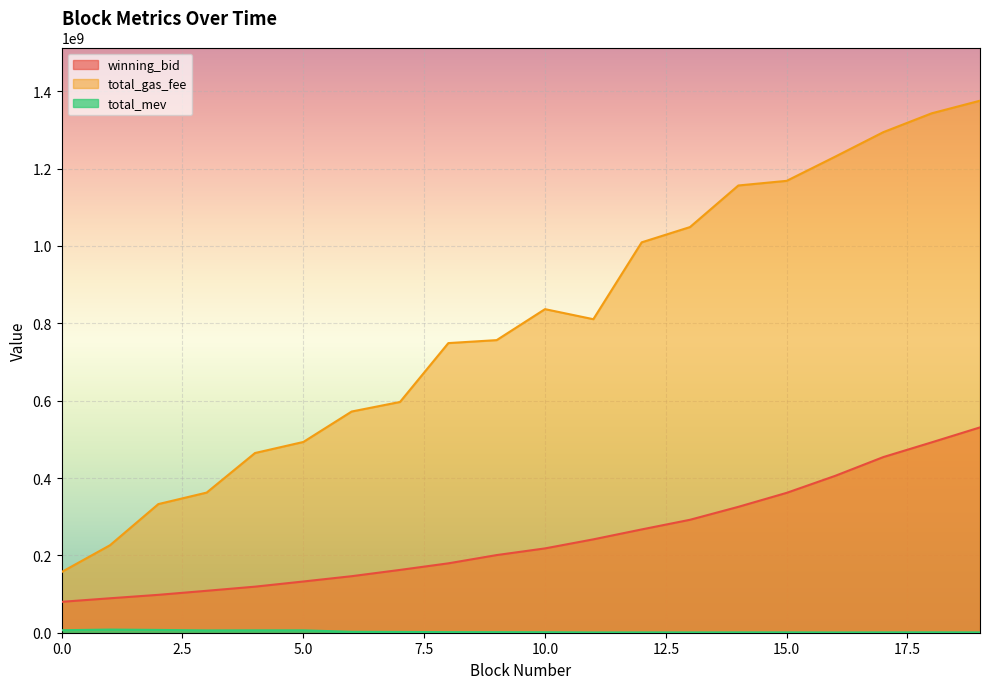

How many lines are shown in the chart?

3